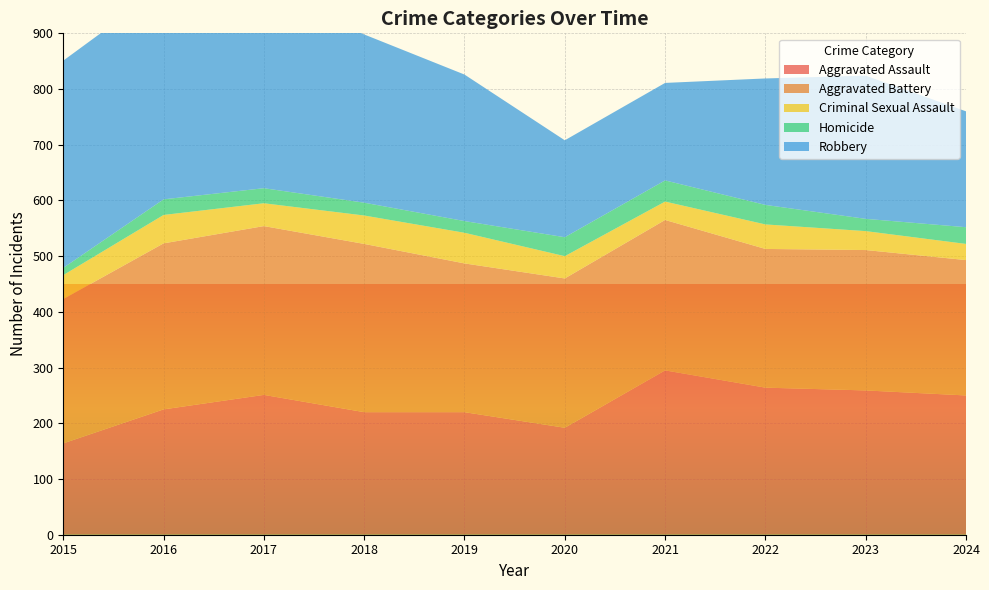

Reading left to right, what are all the values shown in this chart?

Aggravated Assault: 164	225	251	220	220	192	295	264	259	250
Aggravated Battery: 259	298	303	302	267	268	270	249	252	243
Criminal Sexual Assault: 43	51	41	51	55	40	33	44	34	29
Homicide: 13	28	27	23	21	34	38	35	22	30
Robbery: 372	381	356	302	263	174	175	227	257	208